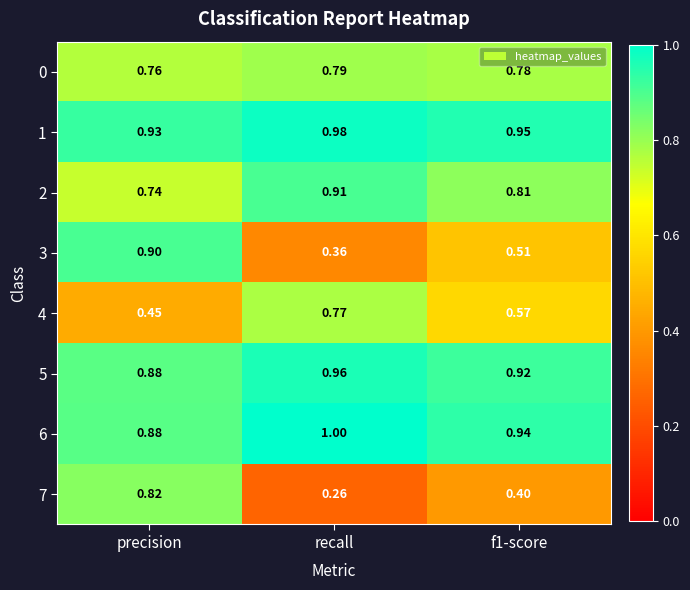

At which label is 3 closest to 0?

recall